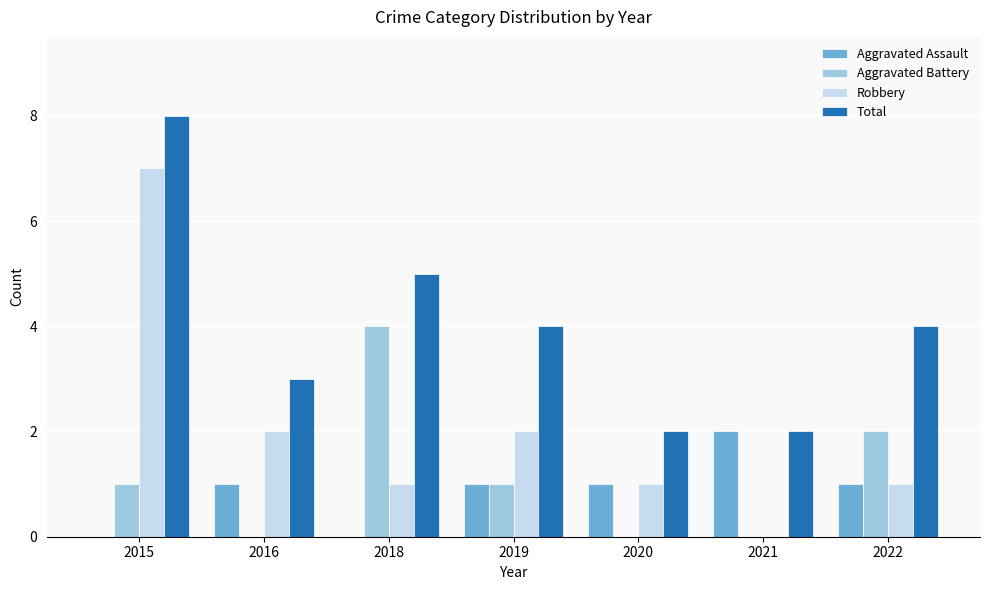

The Aggravated Assault series shows 2 at 2021. True or false?

True